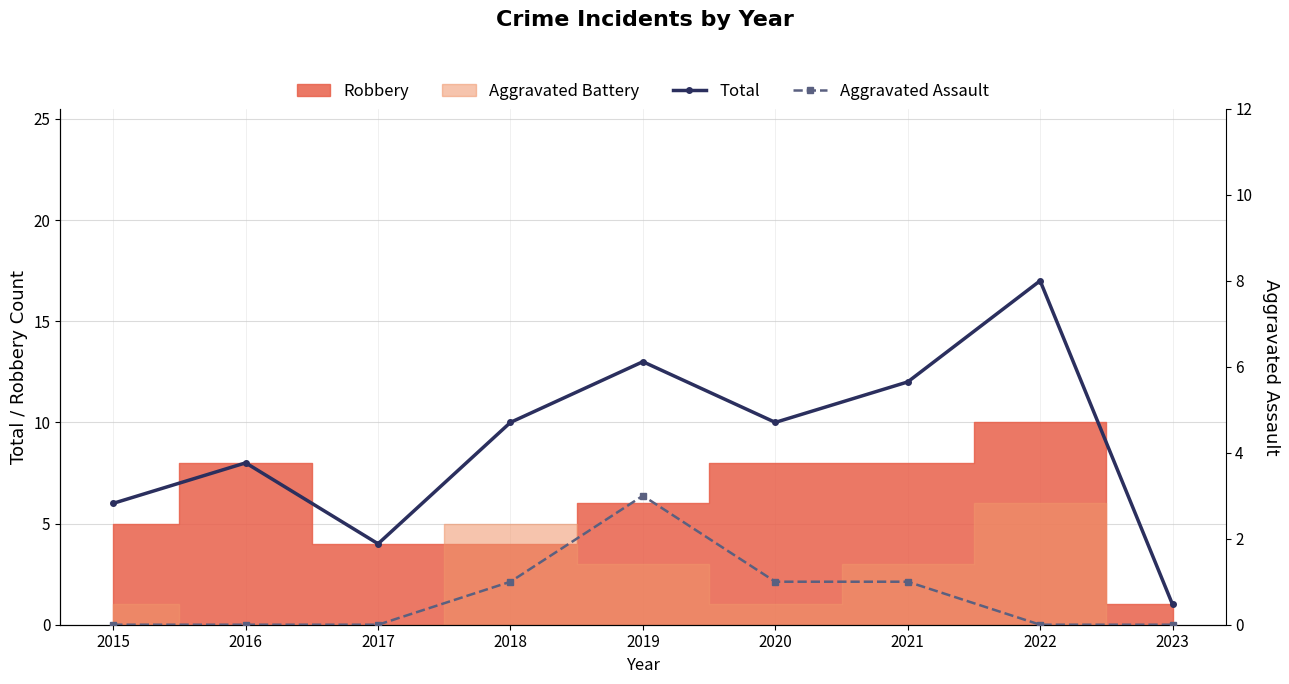

How many interior local peaks does the Aggravated Assault series have?

1